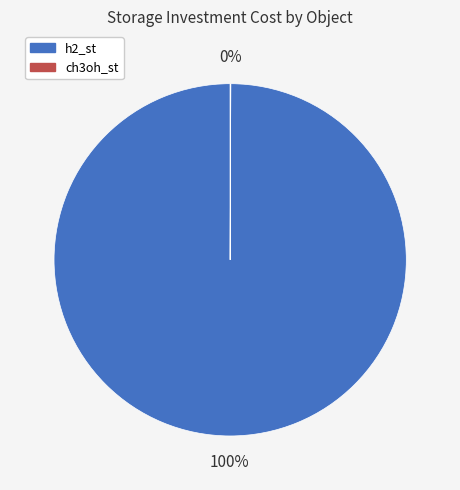

What percentage is the h2_st slice, to the nearest percent?

100%